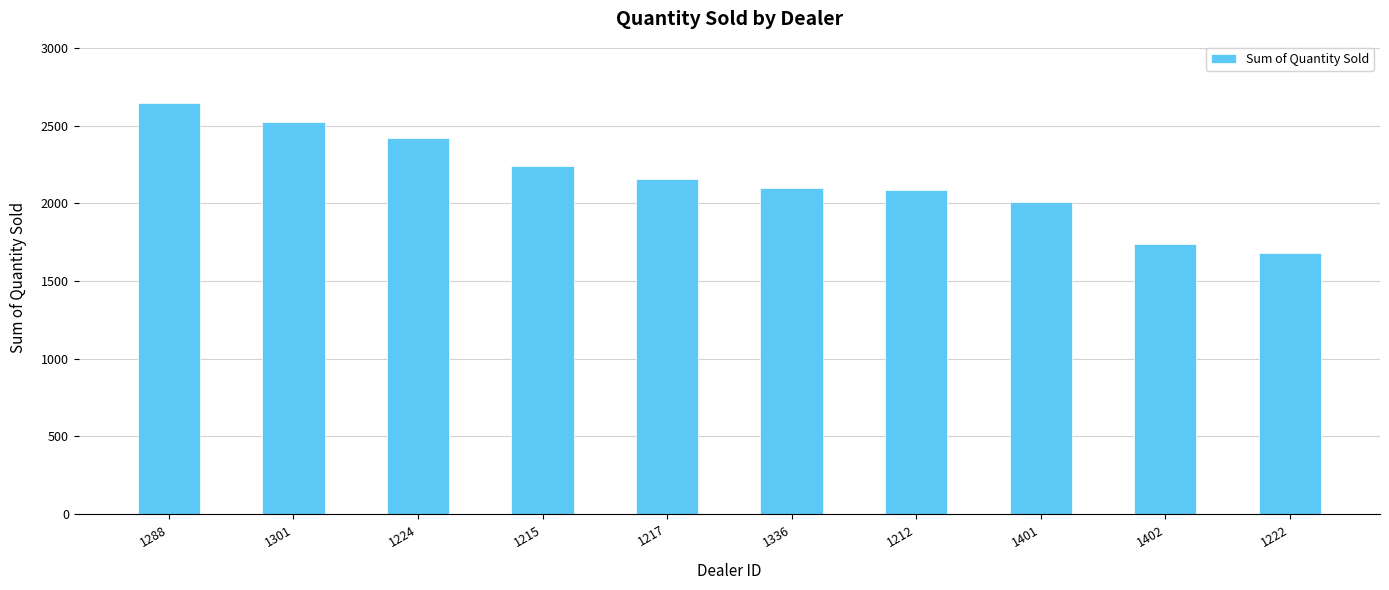

The chart shows a value of 2102 at 1336. True or false?

True